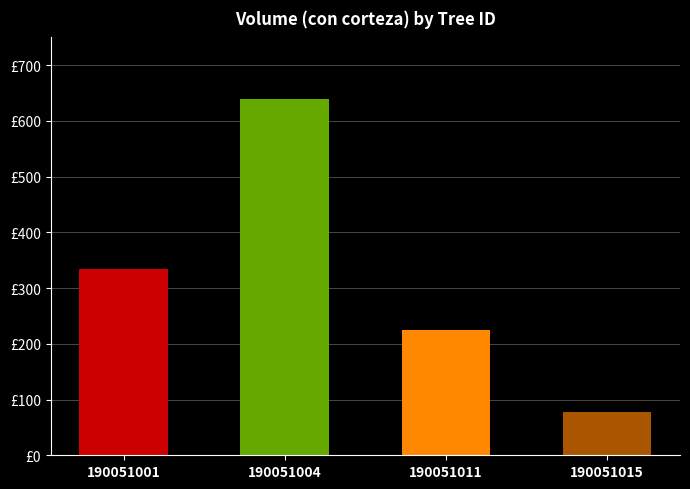

What is the change in value from 190051001 to 190051004?

+304.0